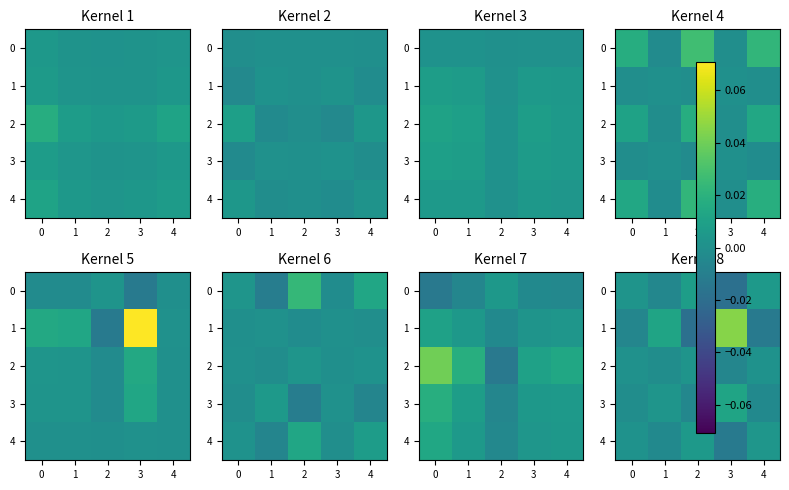

How many values in 4 are above zero?

3